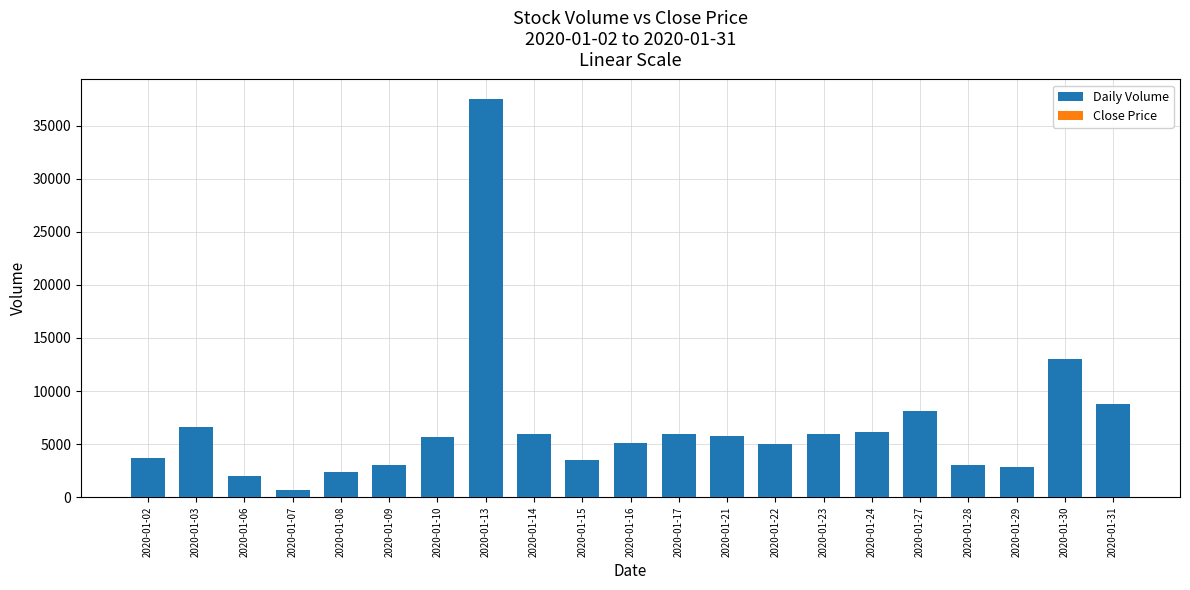

How many series are shown in this chart?

2